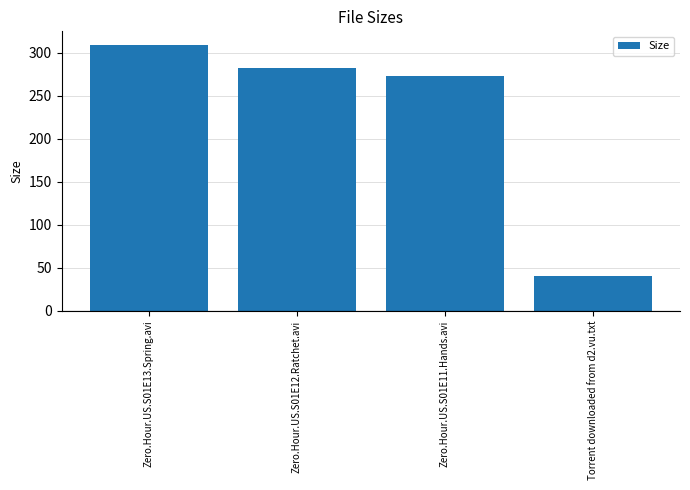

The value at Torrent downloaded from d2.vu.txt is 40.0. True or false?

True